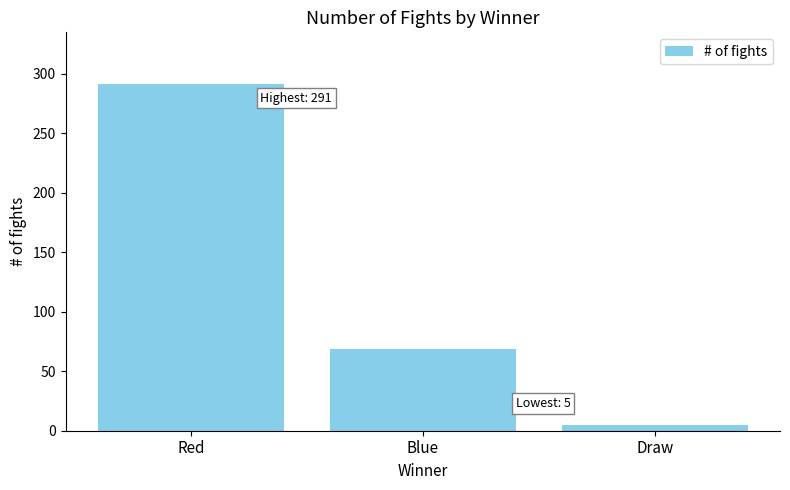

What is the change in value from Red to Draw?

-286